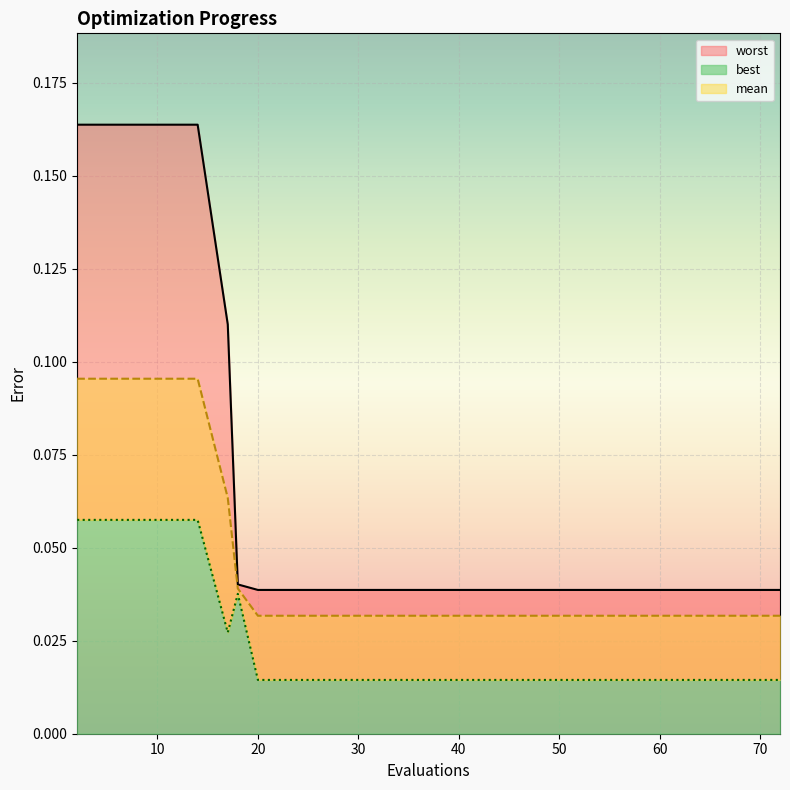

What is the maximum value for mean?

0.1